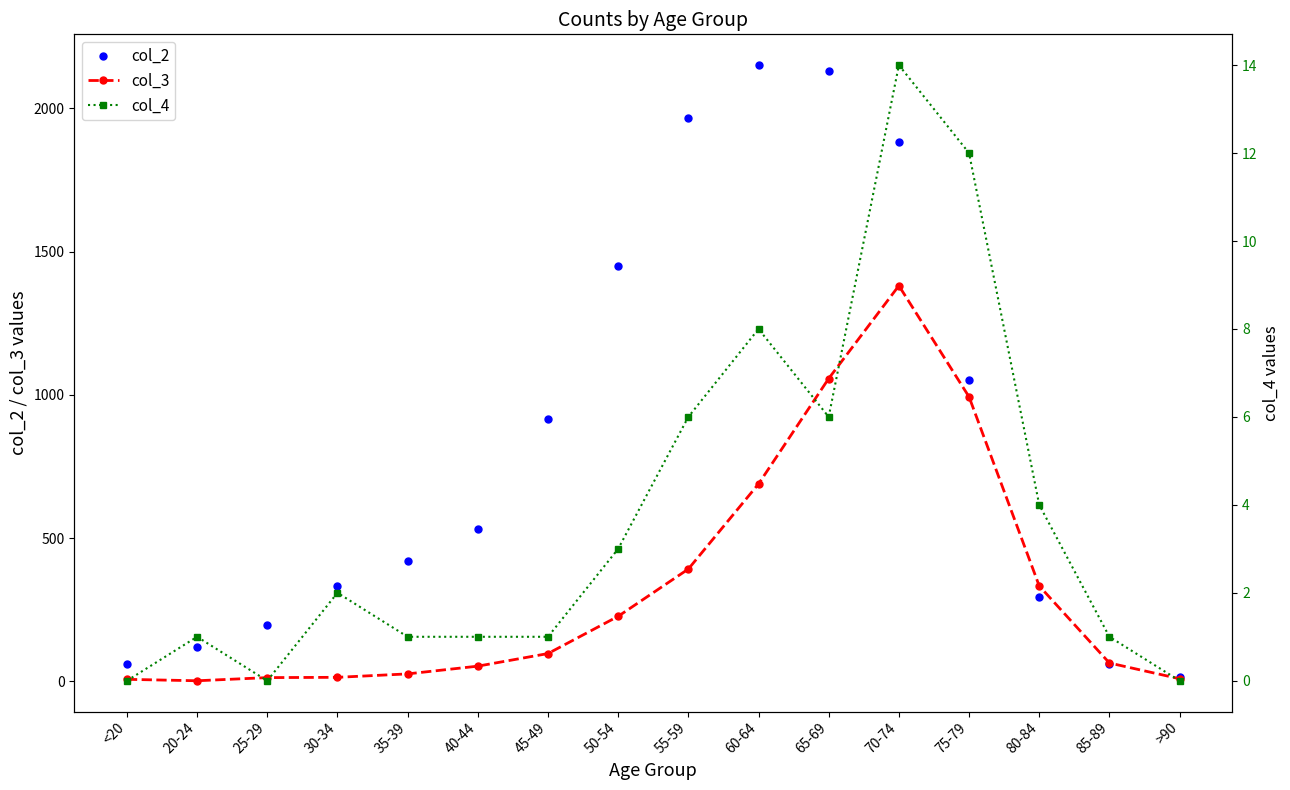

How many lines are shown in the chart?

3